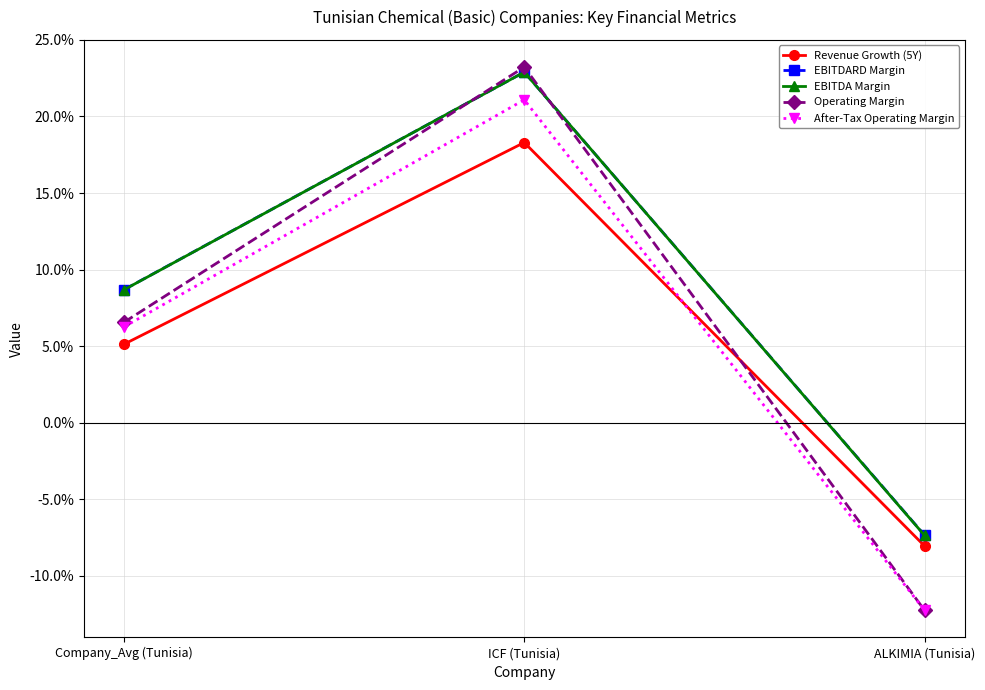

What is the label of the 3rd point from the right?

Company_Avg (Tunisia)